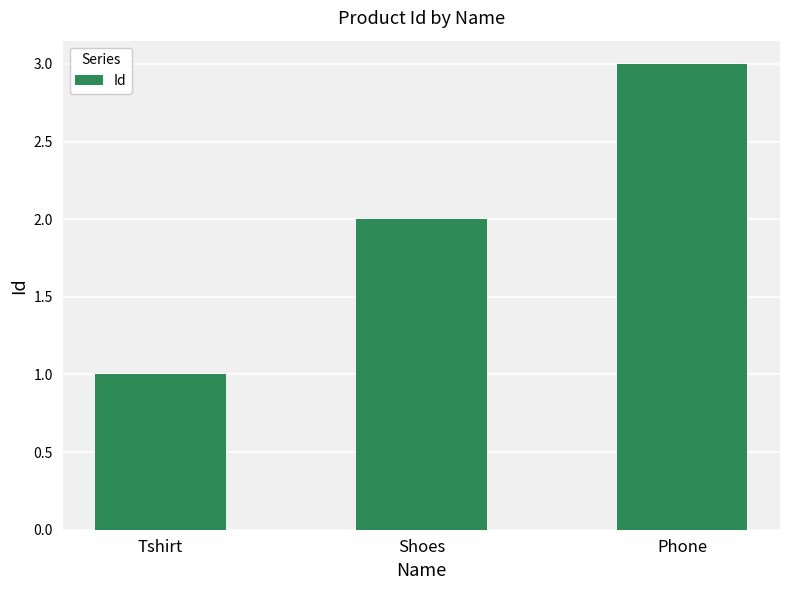

True or false: the data shows 3 at Shoes.

False